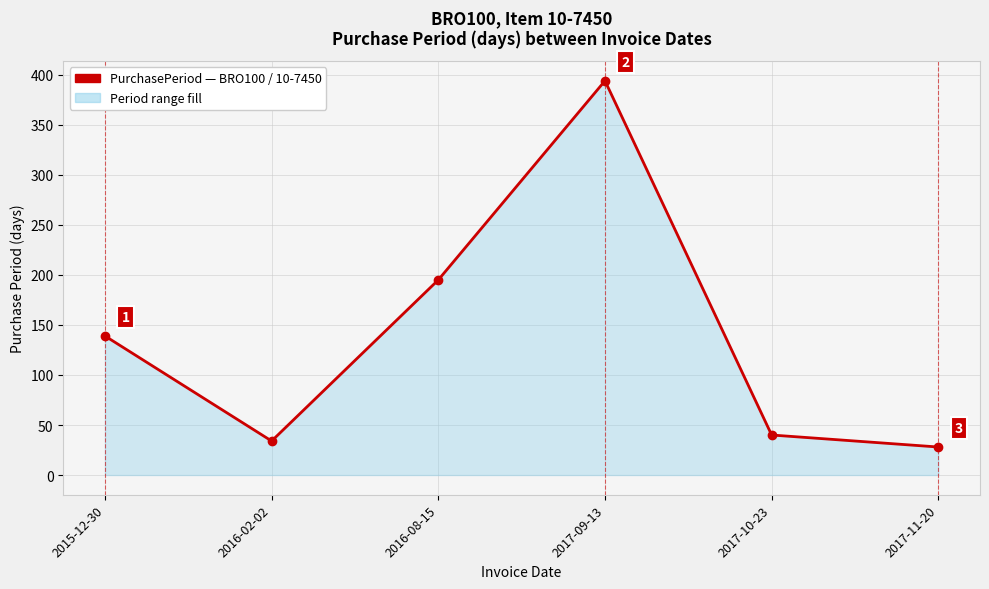

Between 2015-12-30 and 2017-09-13, which is larger?

2017-09-13